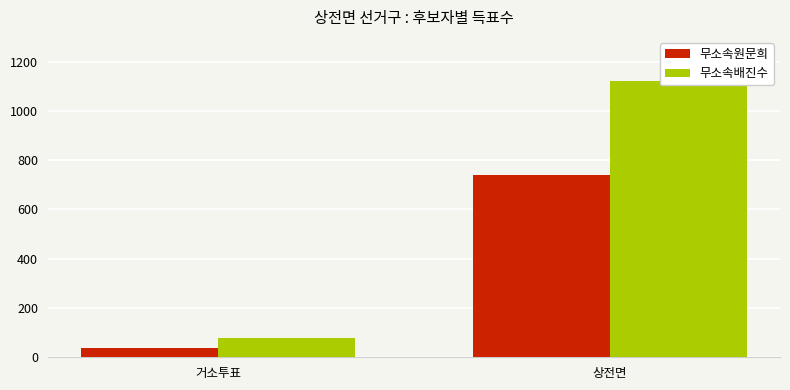

What is the approximate value of 무소속원문희 at 상전면, to the nearest 50?

750